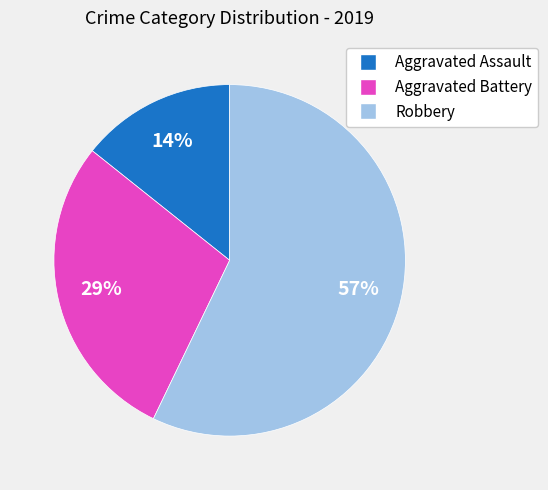

True or false: Aggravated Battery accounts for 29% of the total.

True